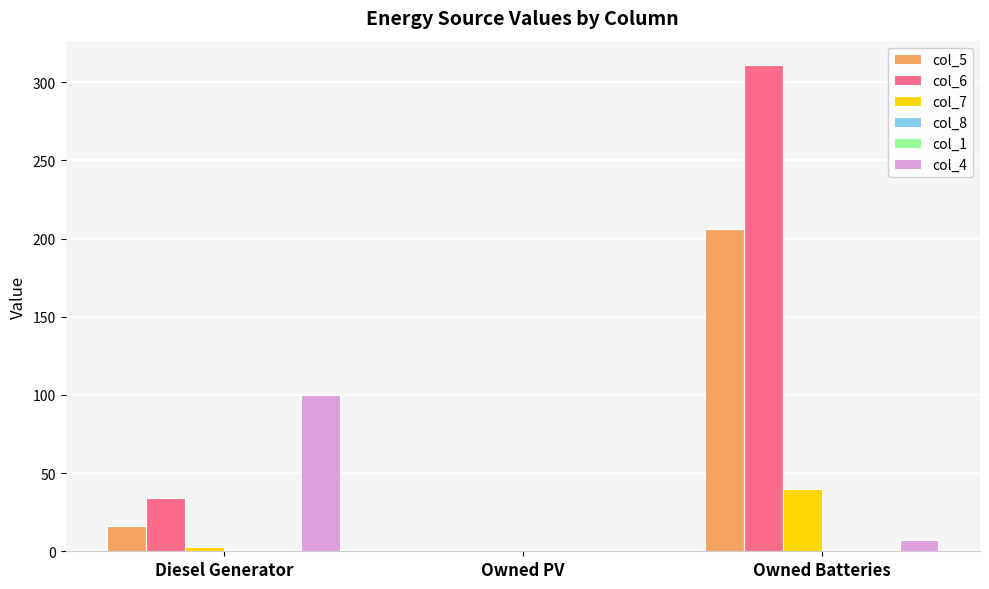

Between Diesel Generator and Owned PV, which series saw the biggest shift?

col_4